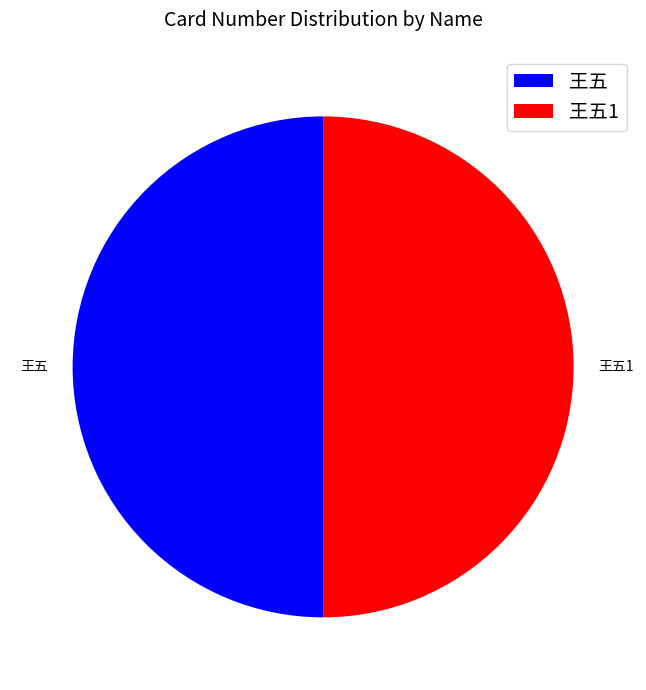

Combined, do 王五1 and 王五 account for over 50%?

Yes